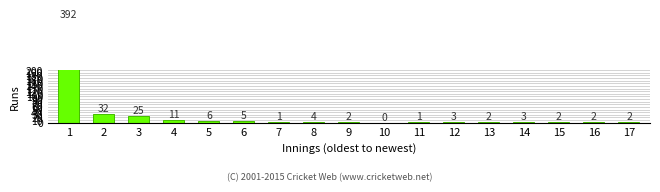

How many distinct data groups are displayed?

1